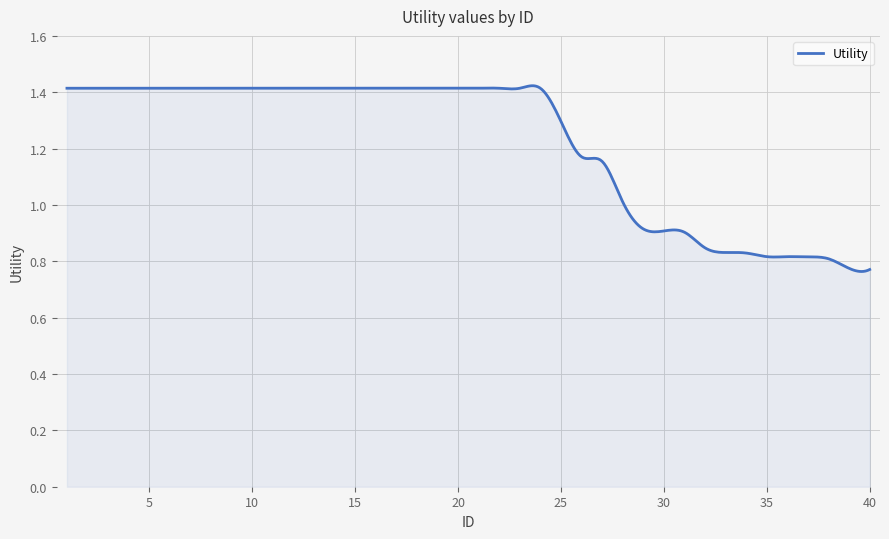

What is the difference between the maximum and minimum values?

0.7